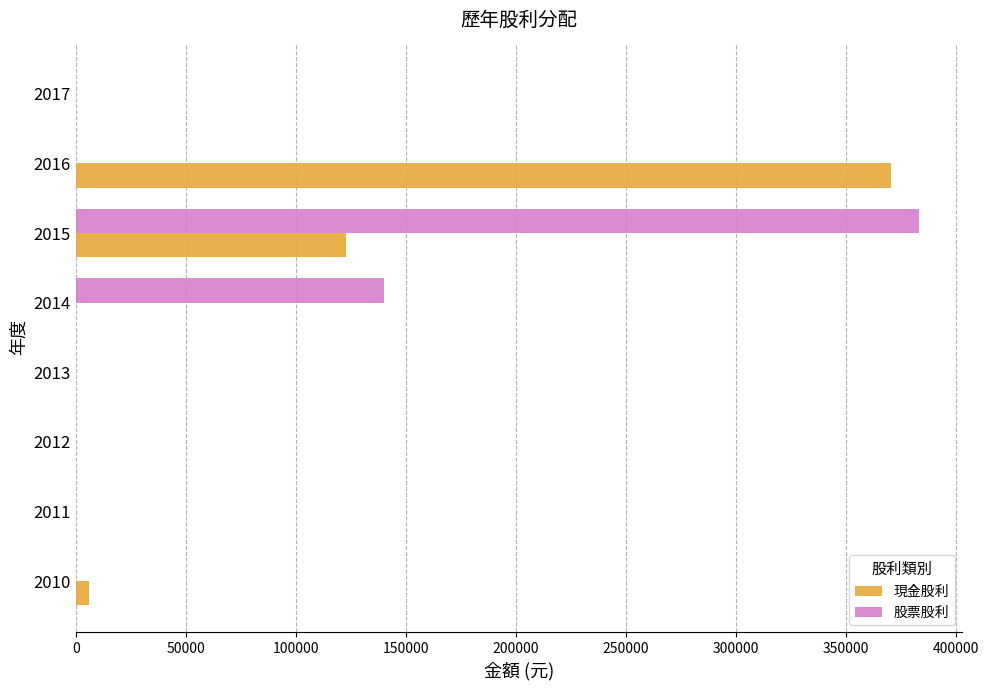

The value of 現金股利 at 2014 is 142205. True or false?

False